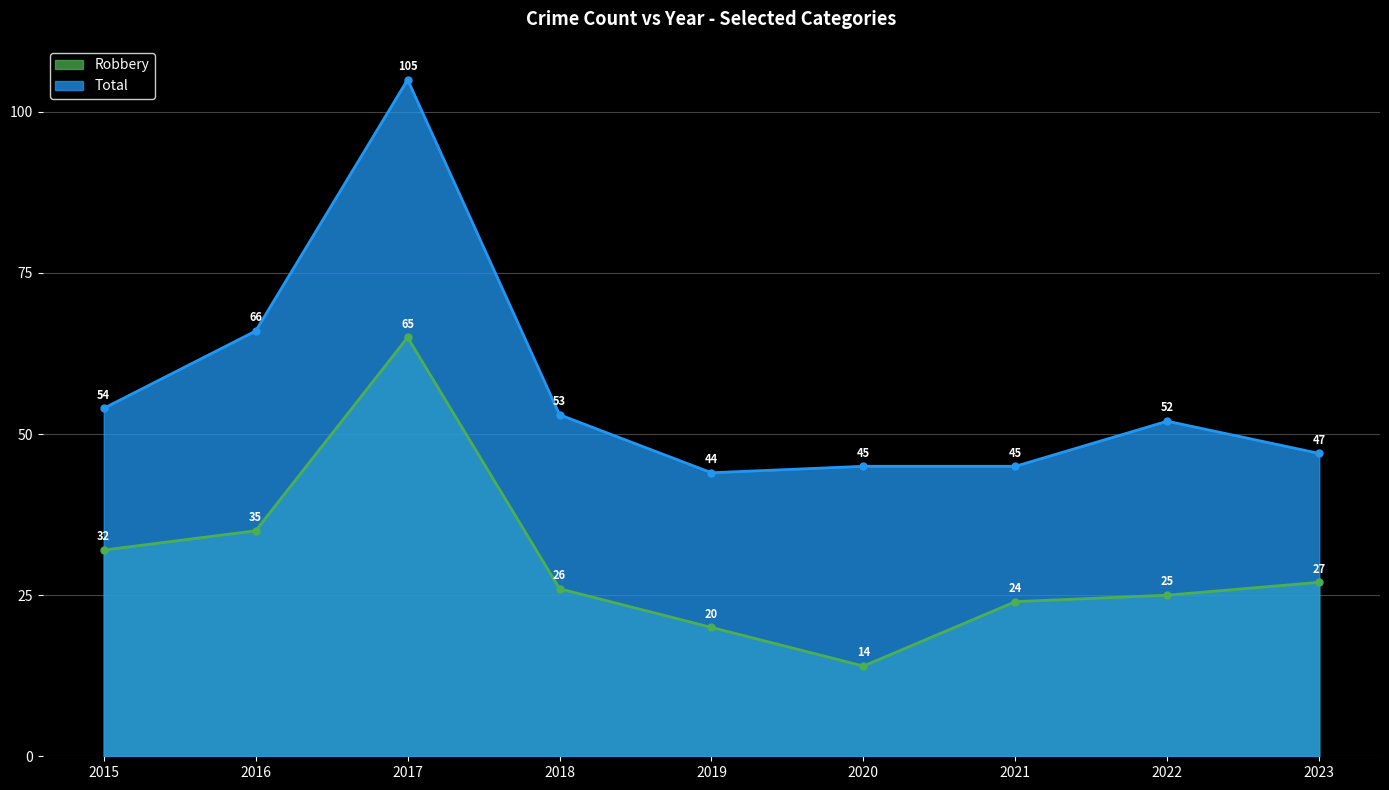

What is the highest value of the Robbery series?

65